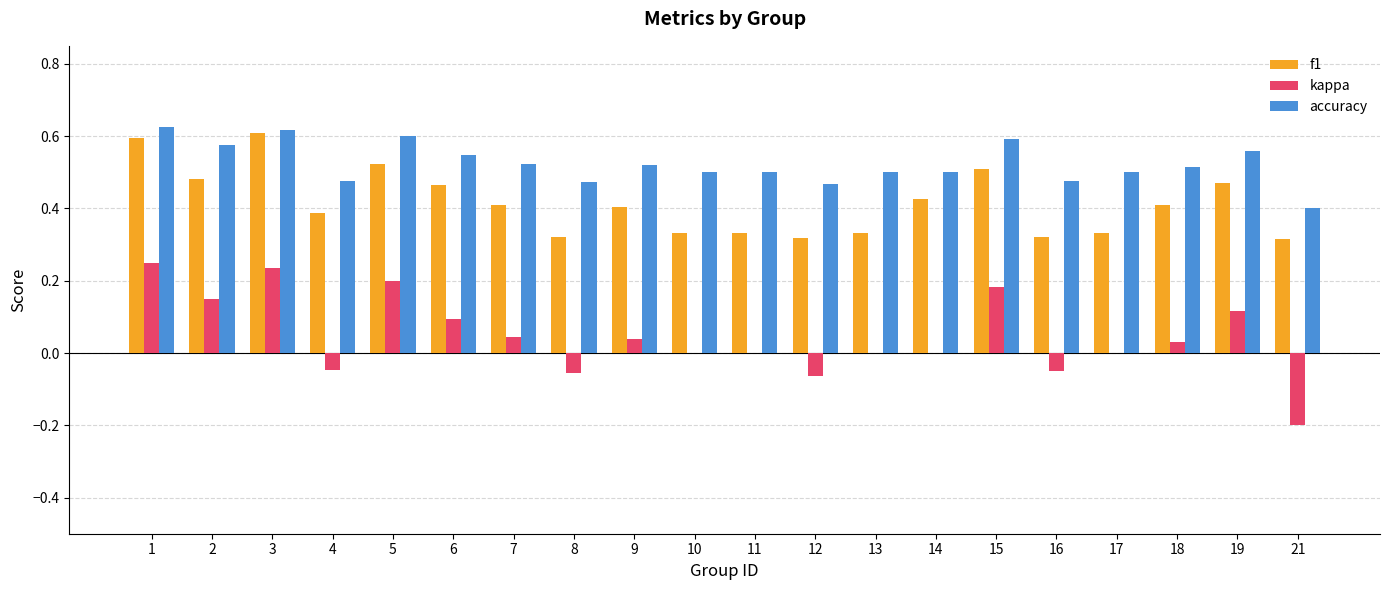

Is it true that f1 equals 0.4 at 9?

True